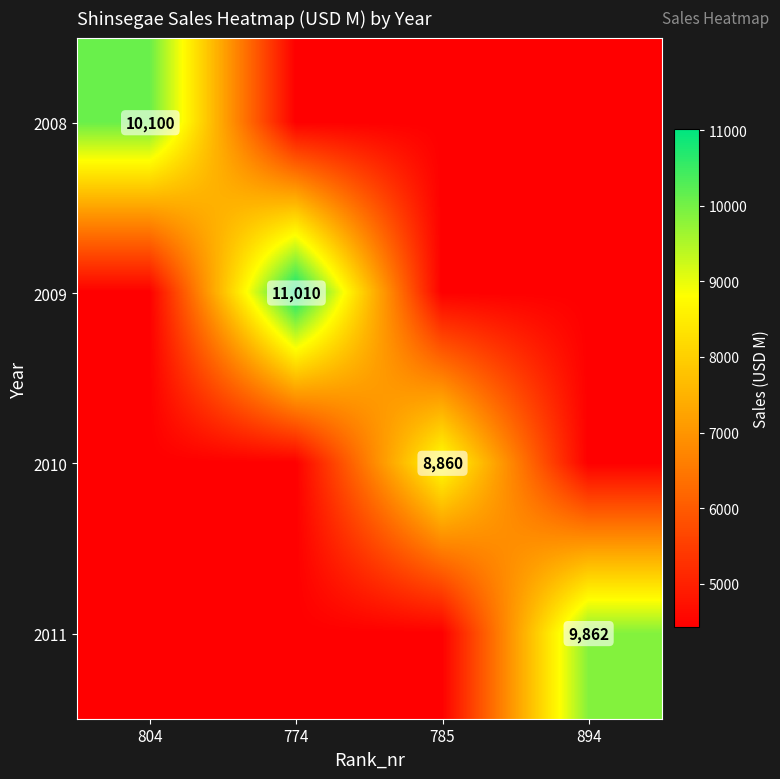

The 2008 series shows 15967 at 804. True or false?

False